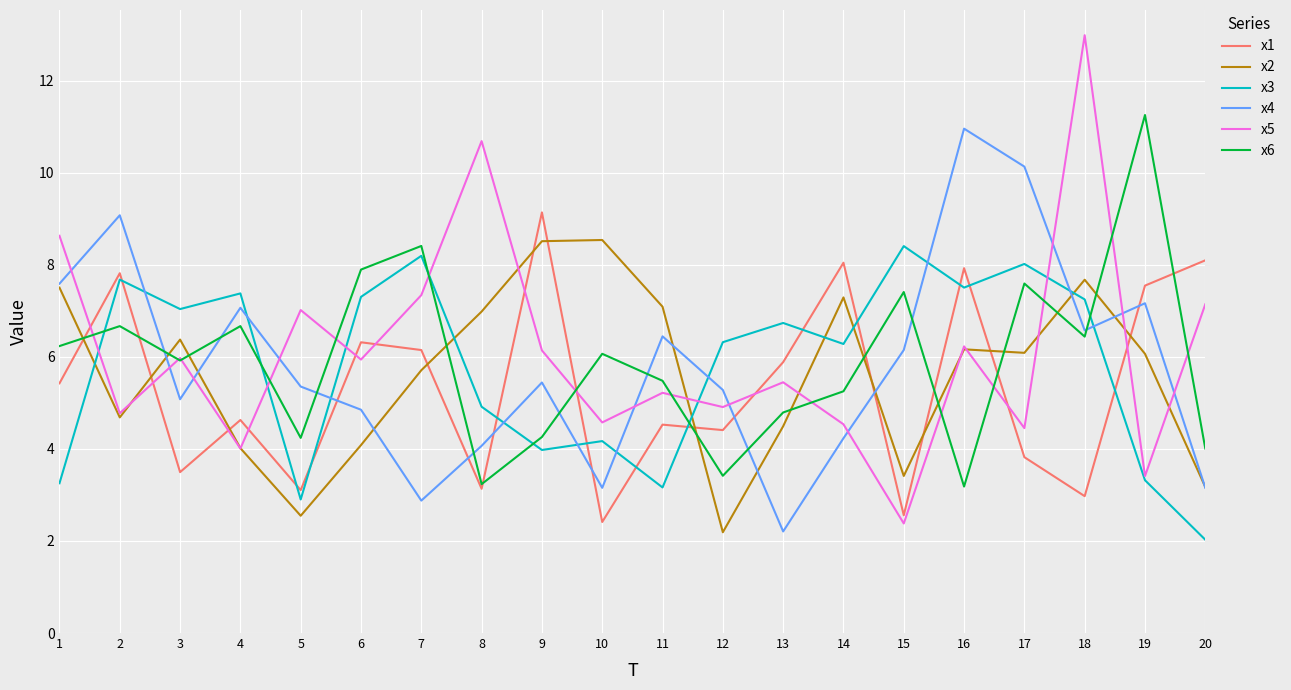

Is the value of x1 at 17 greater than the value of x2 at 1?

No